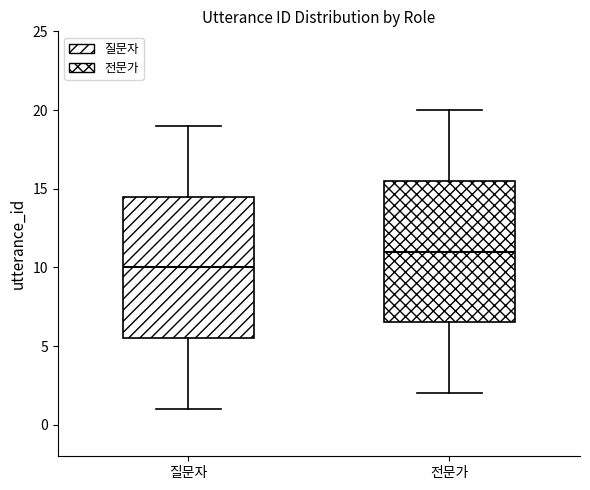

Reading left to right, read every box against the y-axis: the position of its median line, the range the box covers, and the ends of its whiskers. The values are not printed on the chart, so give them approximately, as read against the axis.

질문자: median 10.0, box 5.5 to 14.5, whiskers 1.0 to 19.0
전문가: median 11.0, box 6.5 to 15.5, whiskers 2.0 to 20.0